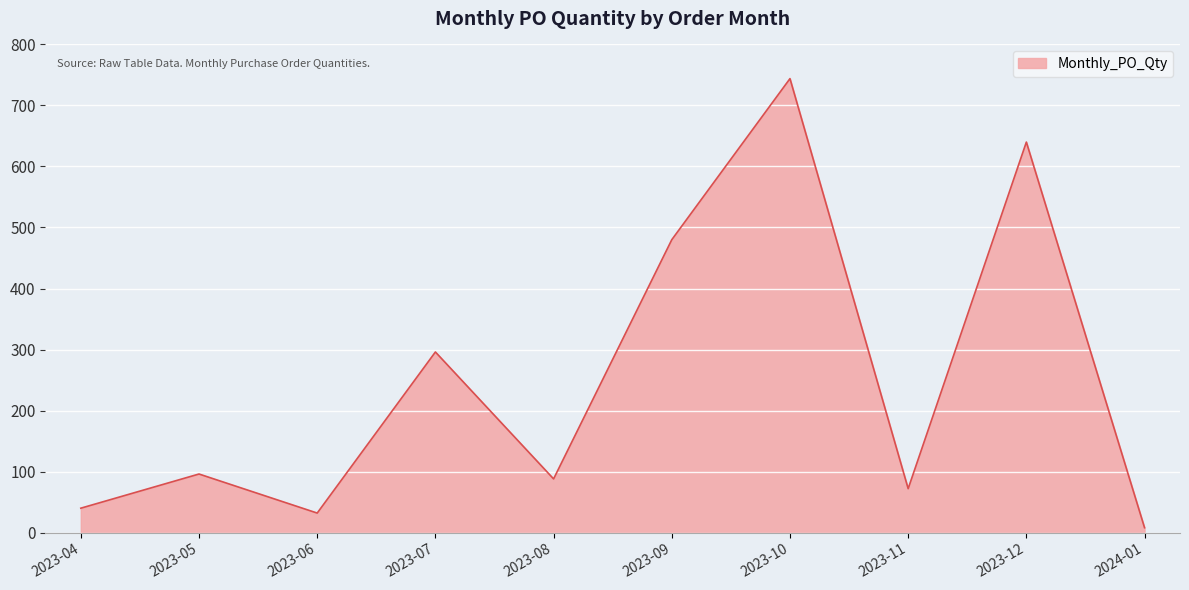

Which label corresponds to the smallest value in the chart?

2024-01